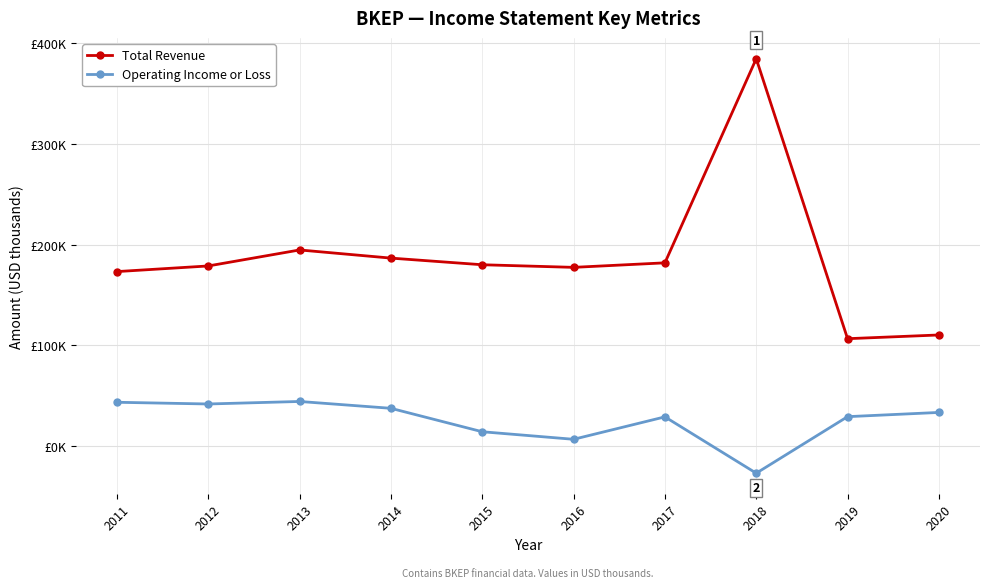

True or false: Total Revenue and Operating Income or Loss cross at least once.

False